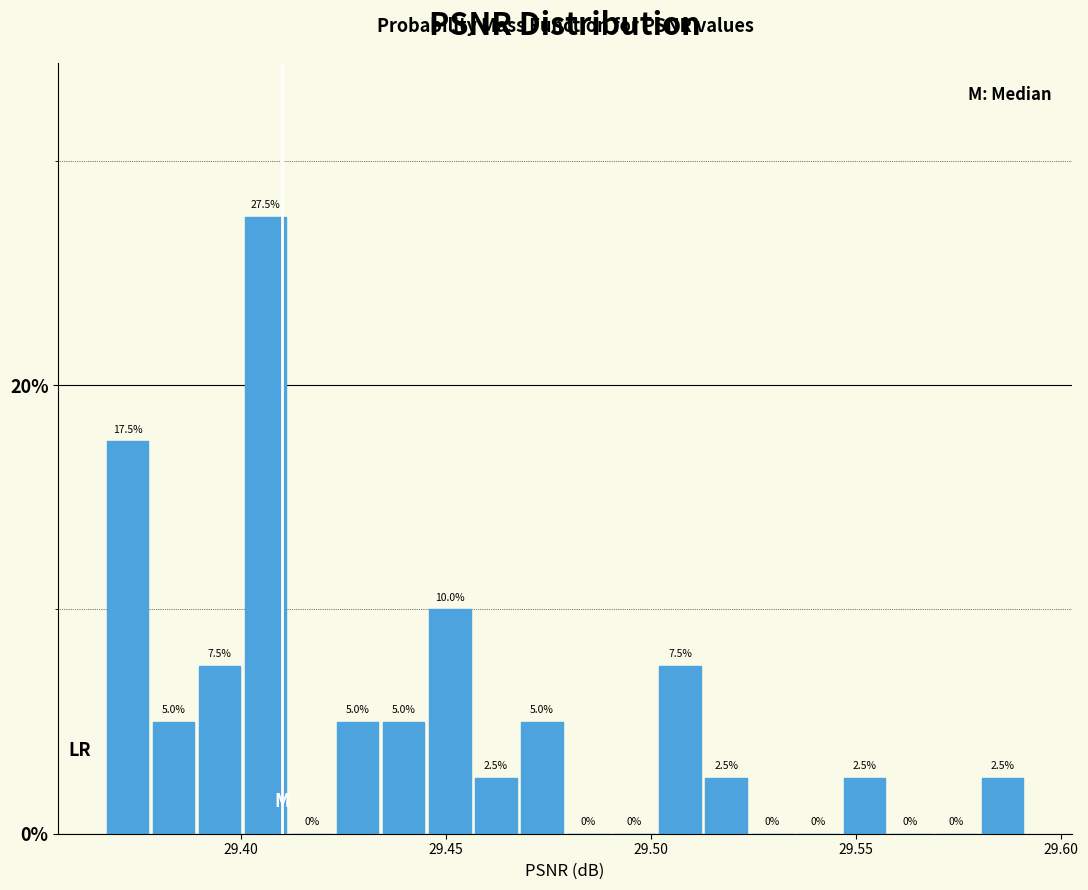

Read against the x-axis, roughly where is the centre of the tallest bar?

29.405